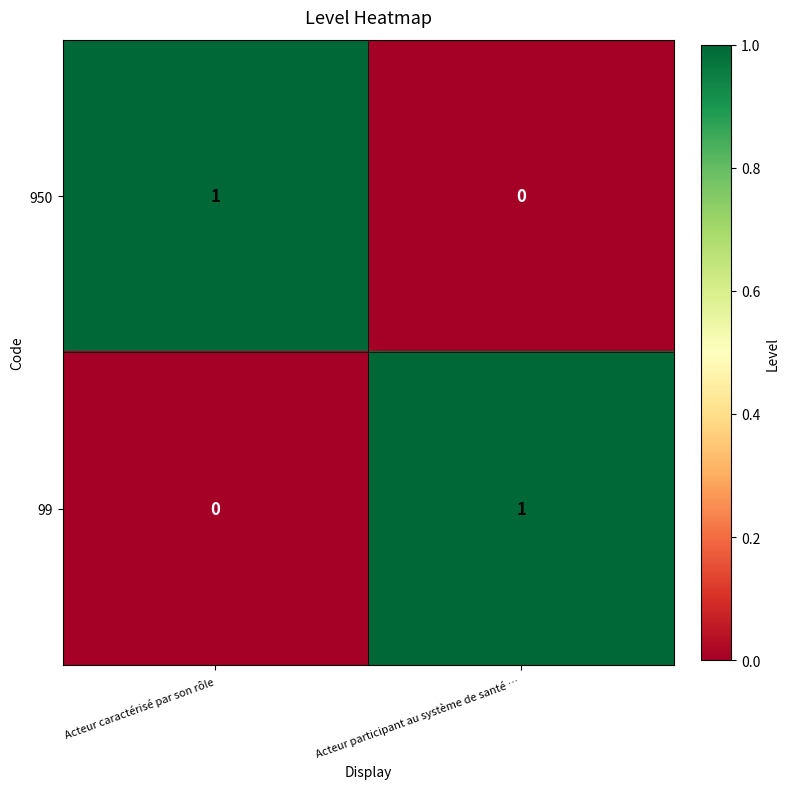

At which label is 99 closest to 0?

Acteur caractérisé par son rôle